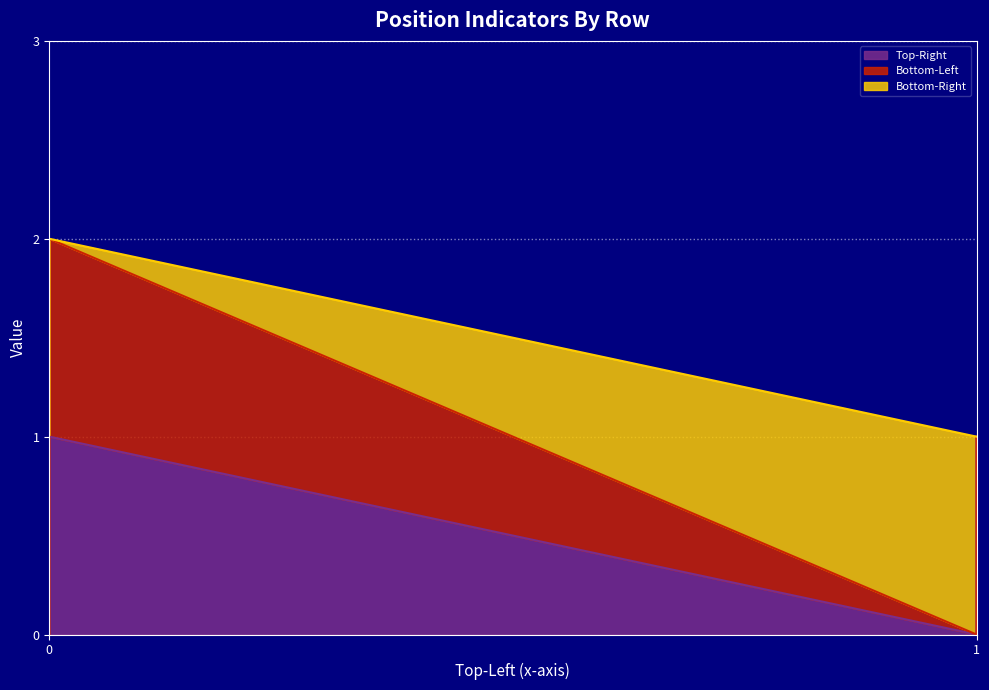

The value of Bottom-Left at Left is 1. True or false?

True